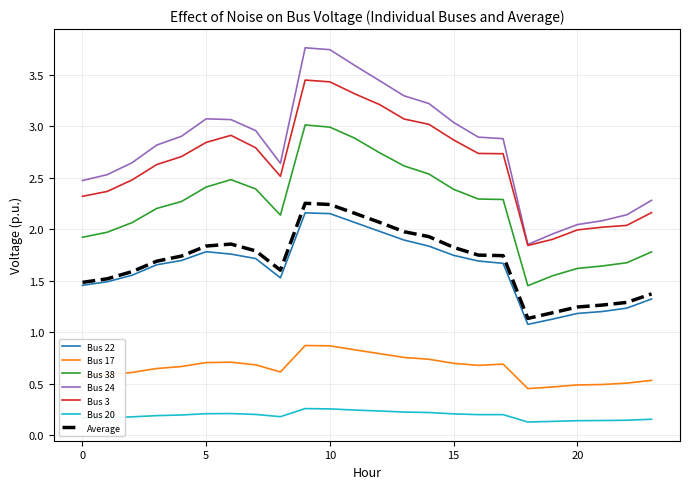

Which series has the largest total across all categories?

Bus 24